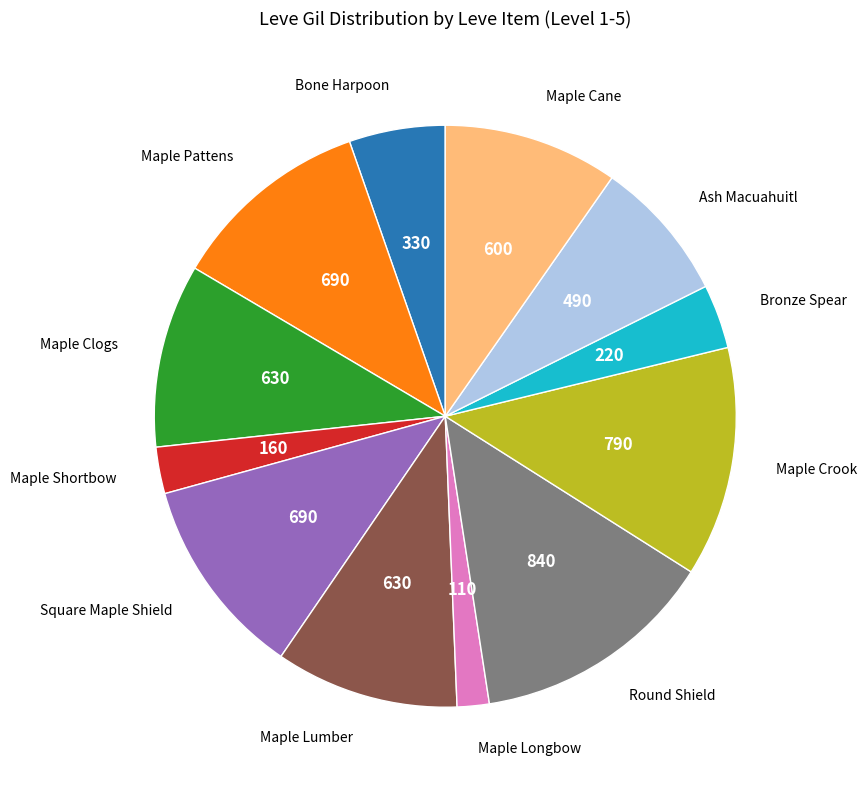

Which category has the biggest portion of the pie?

Round Shield